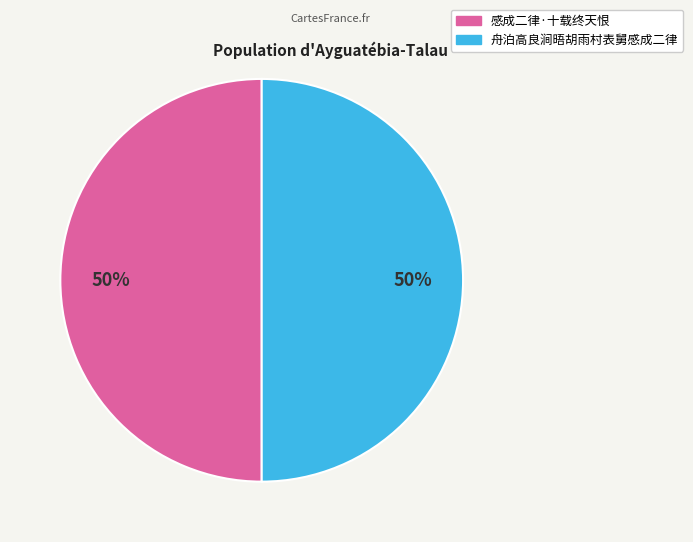

Count the number of slices in the pie.

2